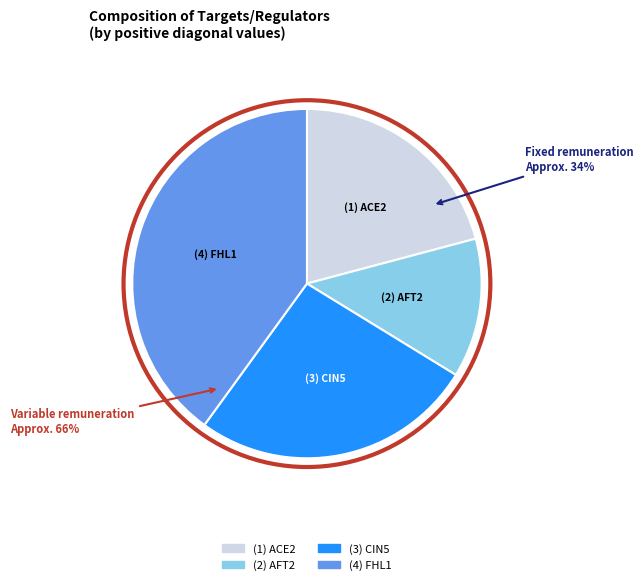

To the nearest percent, what is the average slice percentage?

25%